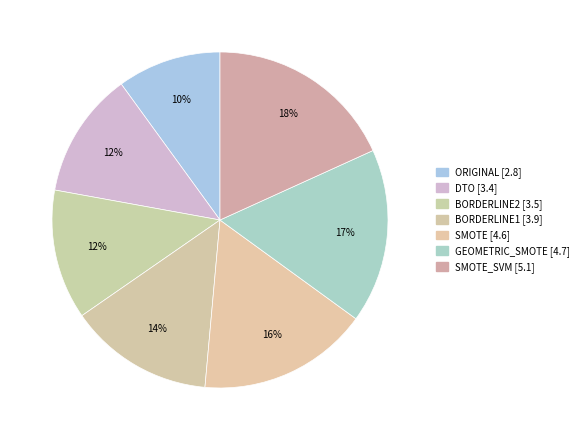

How many slices are in this pie chart?

7